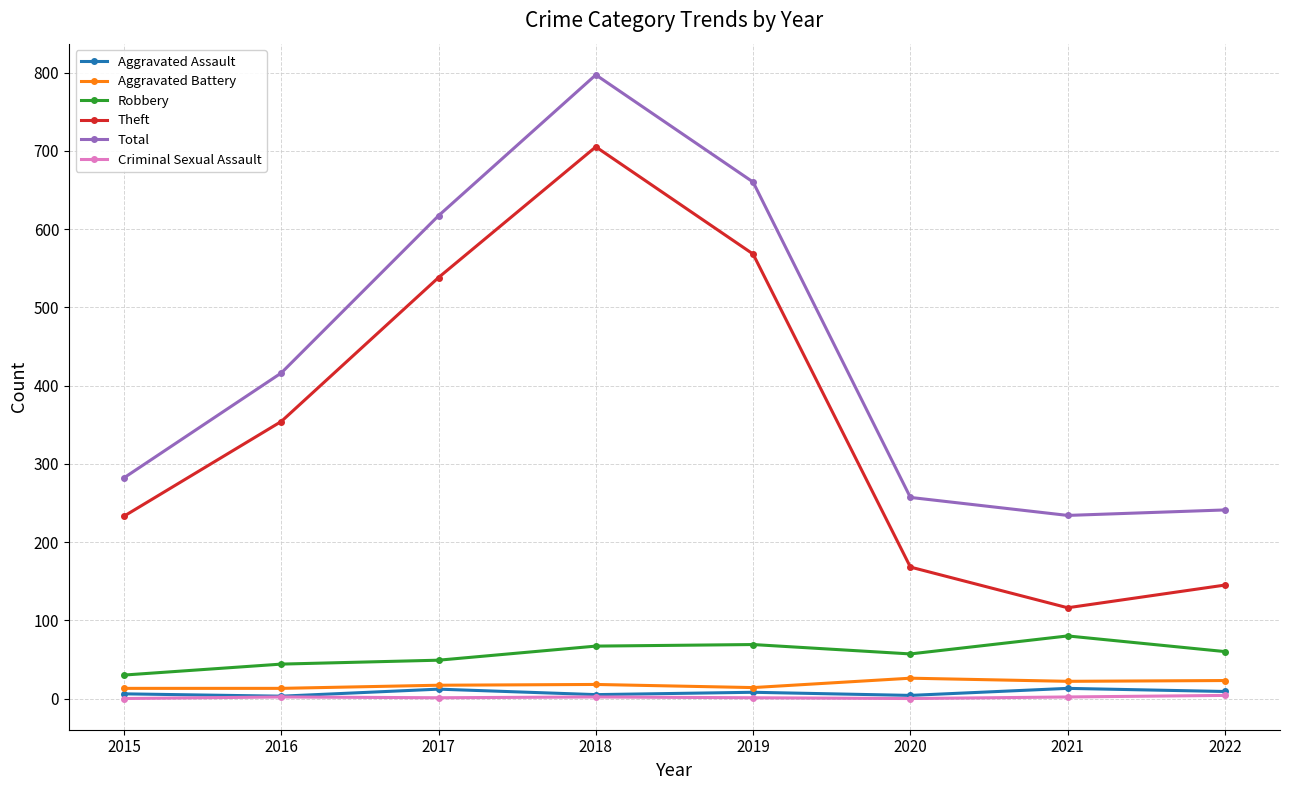

What is the sum of the Robbery values at 2015 and 2020?

87